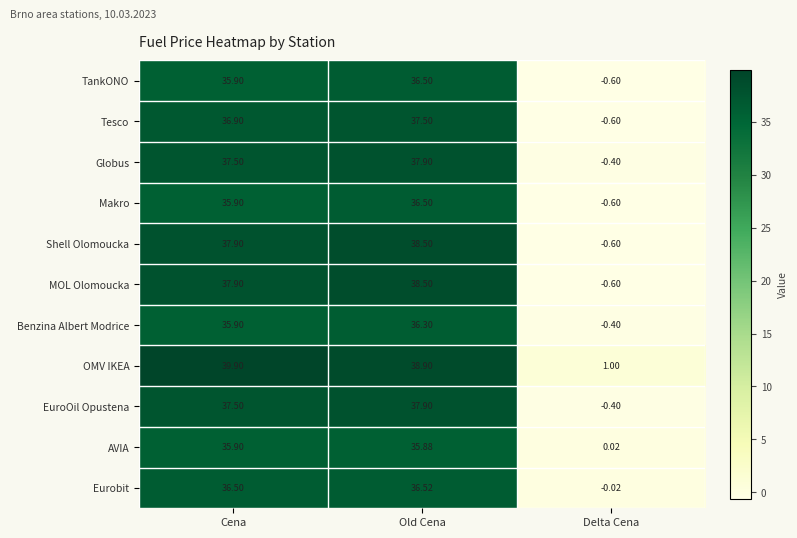

Count the number of categories in the chart.

3